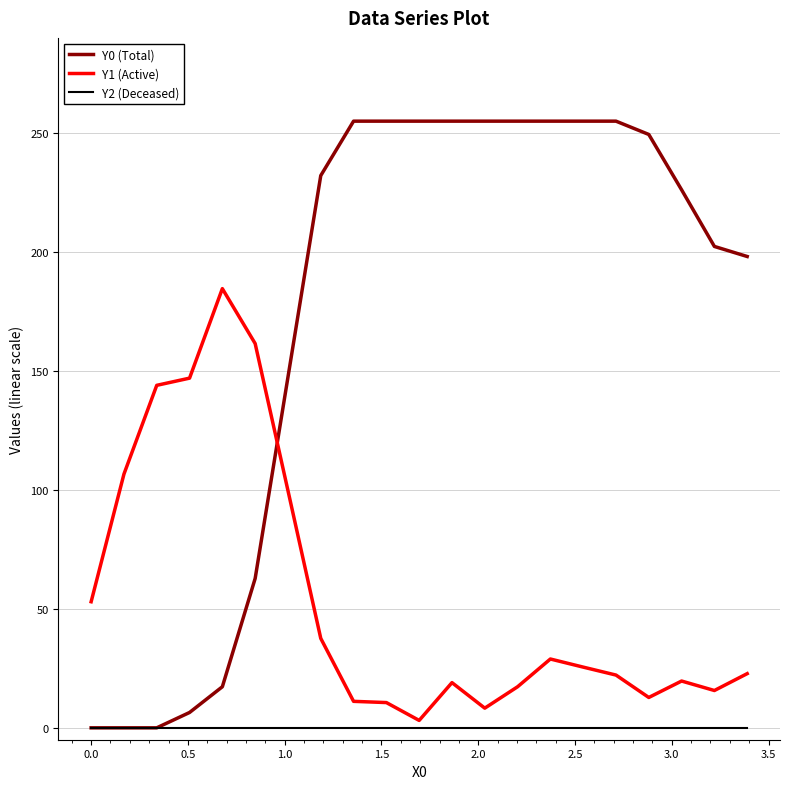

Which series has the largest range (max minus min)?

Y0 (Total)